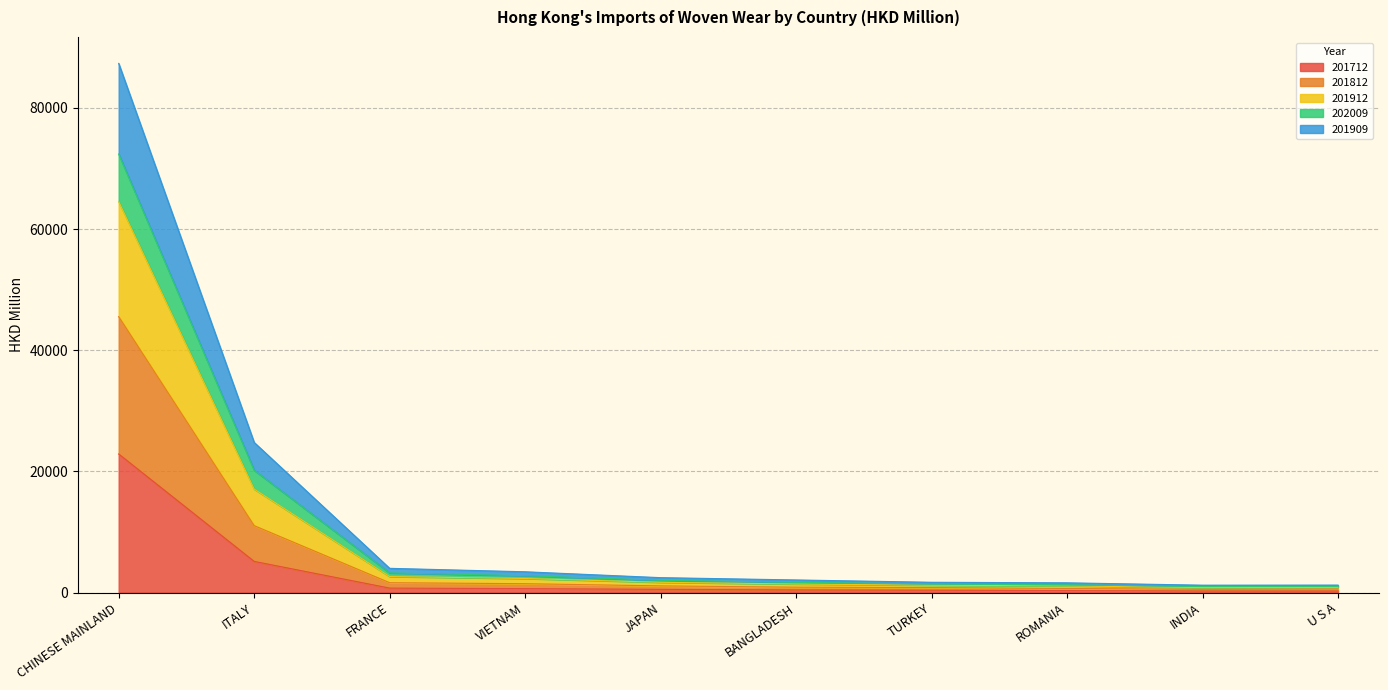

True or false: 202009 and 201712 cross at least once.

False